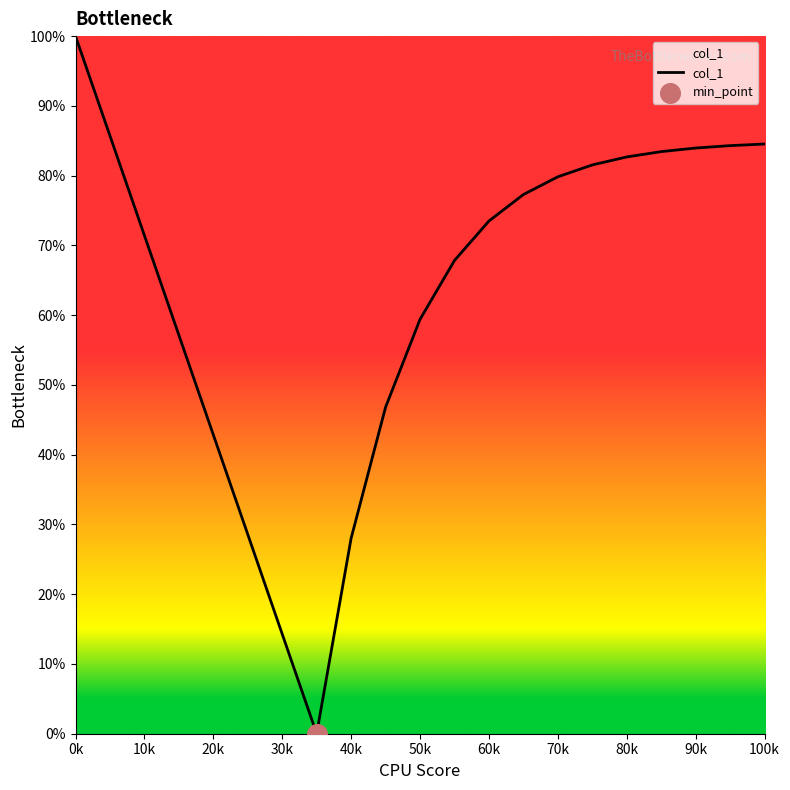

What is the maximum value shown in the chart?

100.0